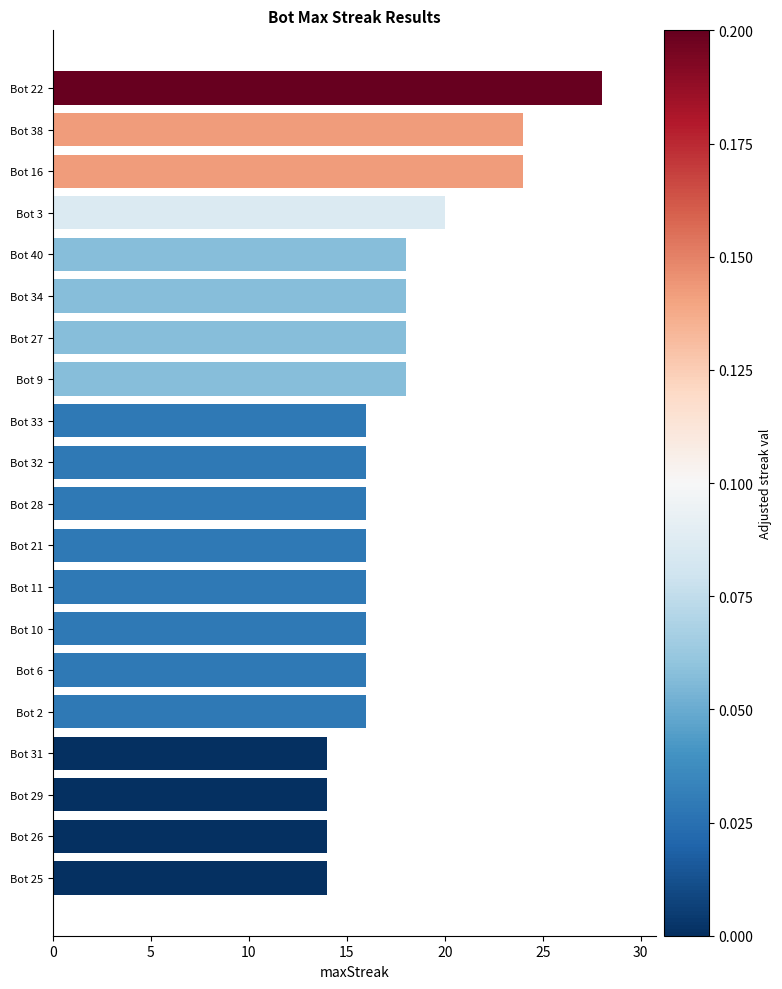

What is the minimum value shown in the chart?

14